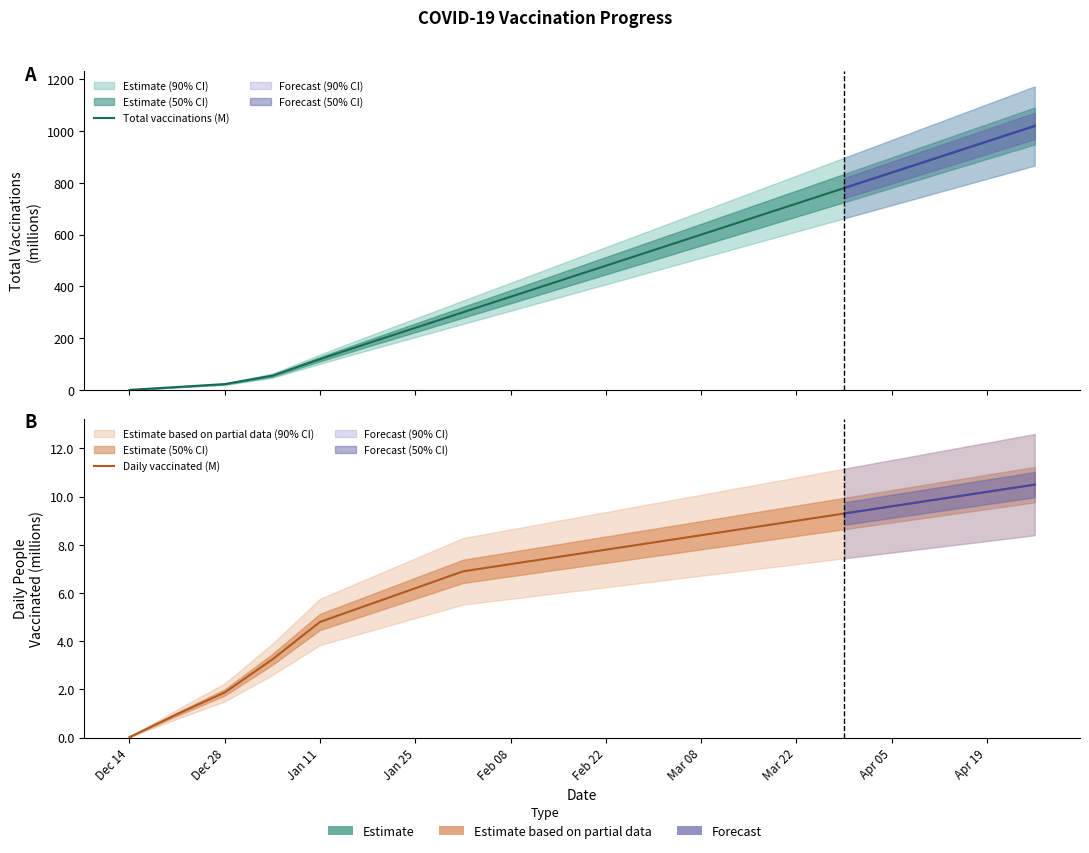

Read the Total vaccinations (M) value at Mar 22.

720.0